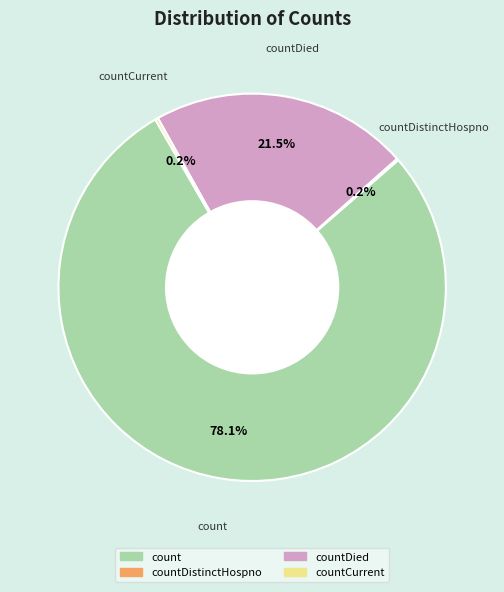

Is there a majority slice in this chart?

Yes